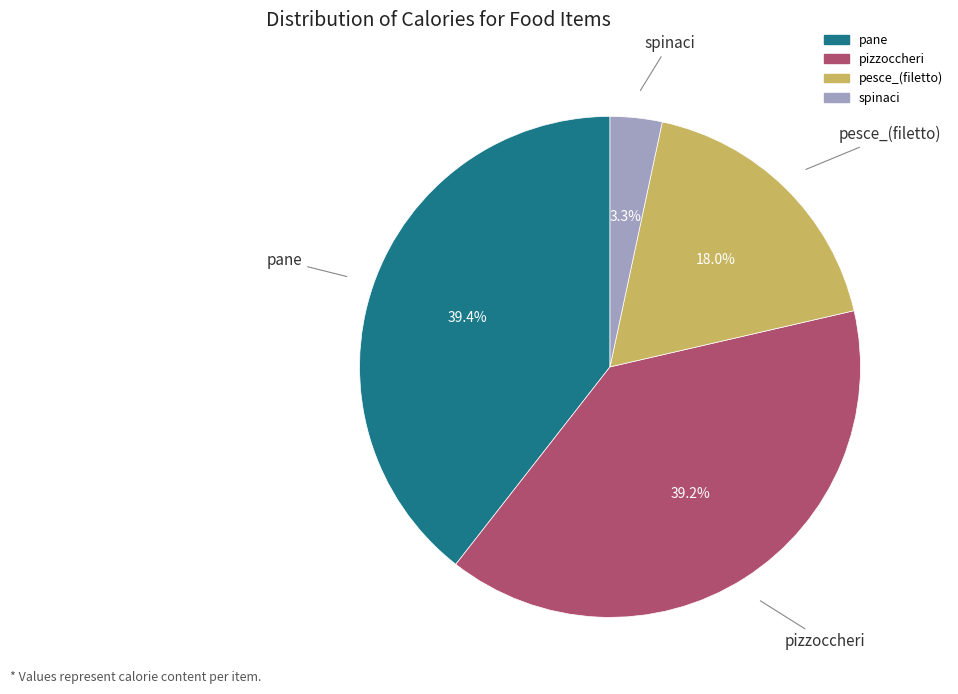

Approximately how many times larger is the value at pesce_(filetto) compared to pizzoccheri?

0.5